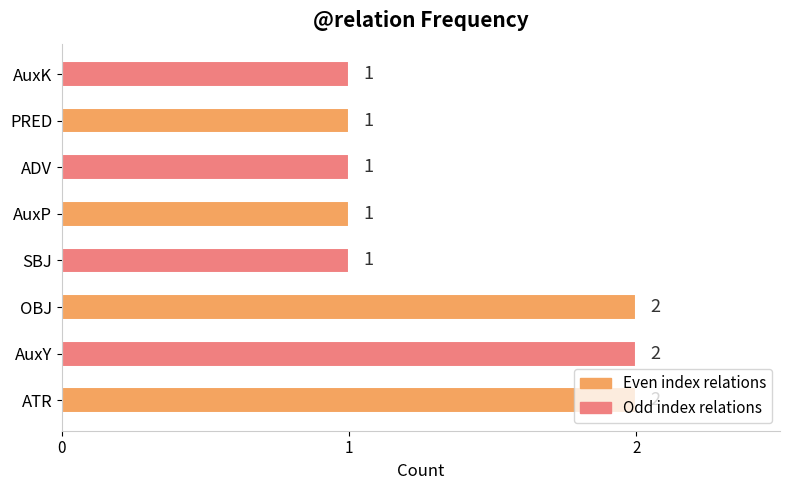

Approximately how many times larger is the value at AuxY compared to SBJ?

2.0